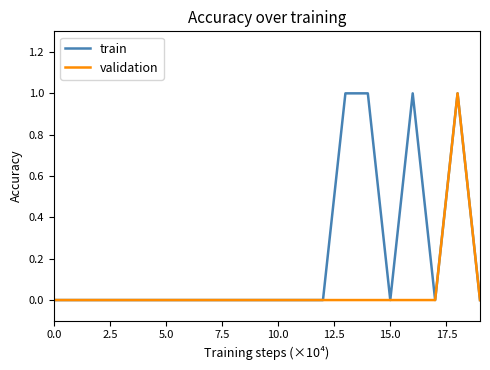

Which series has the largest total across all categories?

train